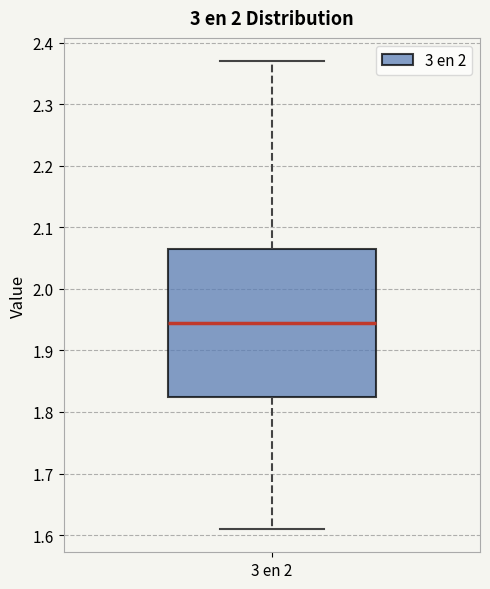

Transcribe this box plot: give where the median line is, the range the box spans, and where the two whiskers end, as read against the y-axis. The values are not printed on the chart, so give them approximately, as read against the axis.

median 1.95, box 1.83 to 2.07, whiskers 1.61 to 2.37